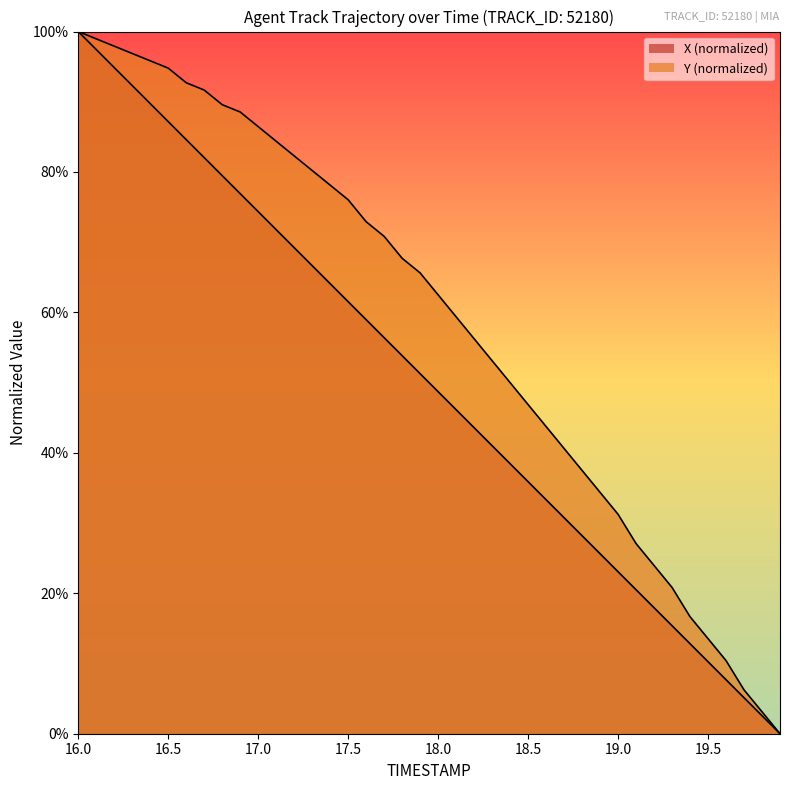

True or false: X and Y intersect in this chart.

False